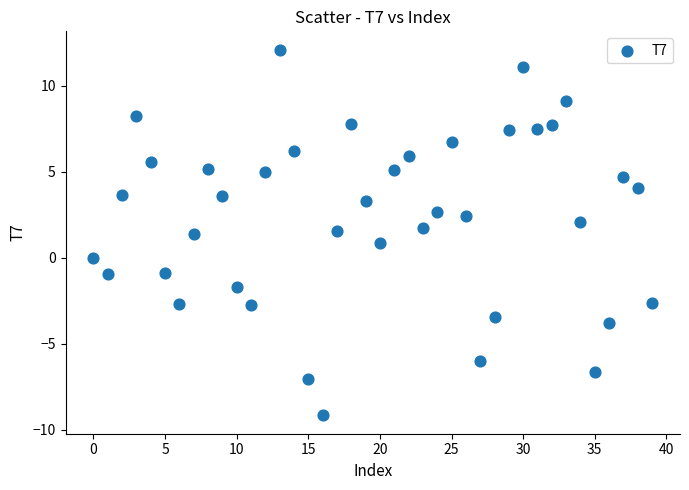

How many points are shown in the scatter plot?

40